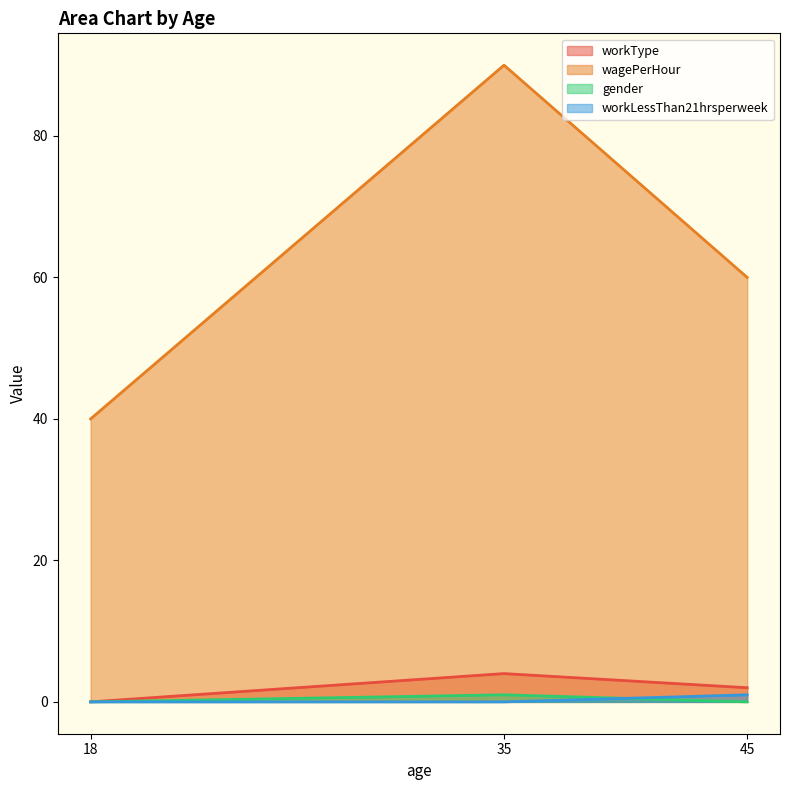

What is the sum of the workLessThan21hrsperweek values at 35 and 45?

1